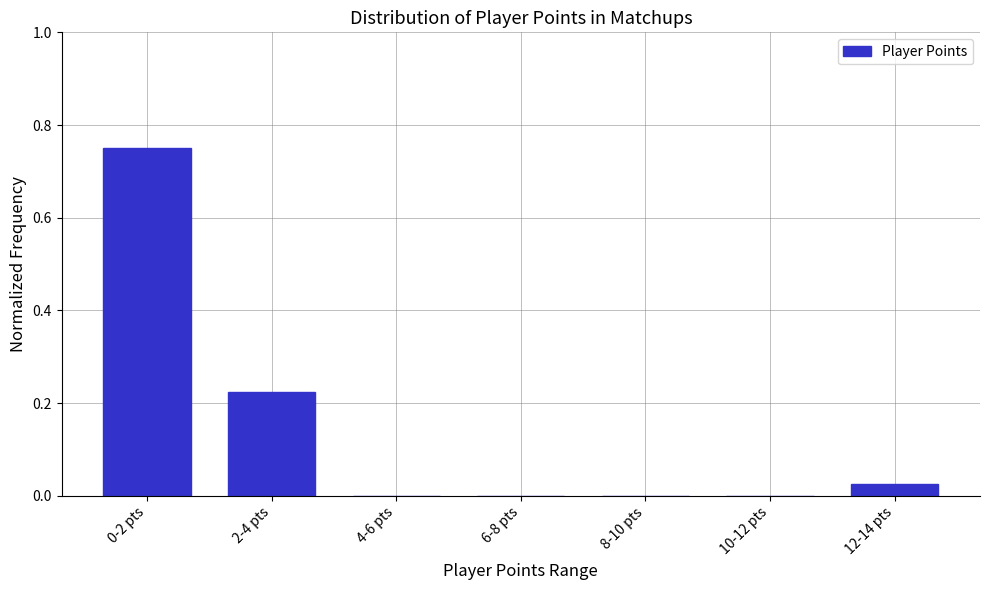

Which has a higher value, 4-6 pts or 12-14 pts?

12-14 pts